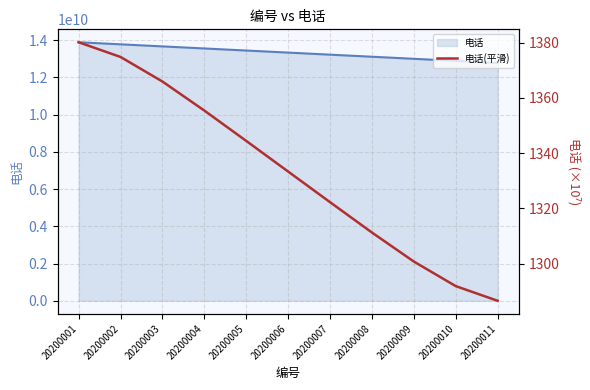

Reading left to right, list all the values displayed in this chart.

1380.2	1374.9	1365.9	1355.4	1344.4	1333.3	1322.2	1311.2	1300.7	1291.8	1286.5